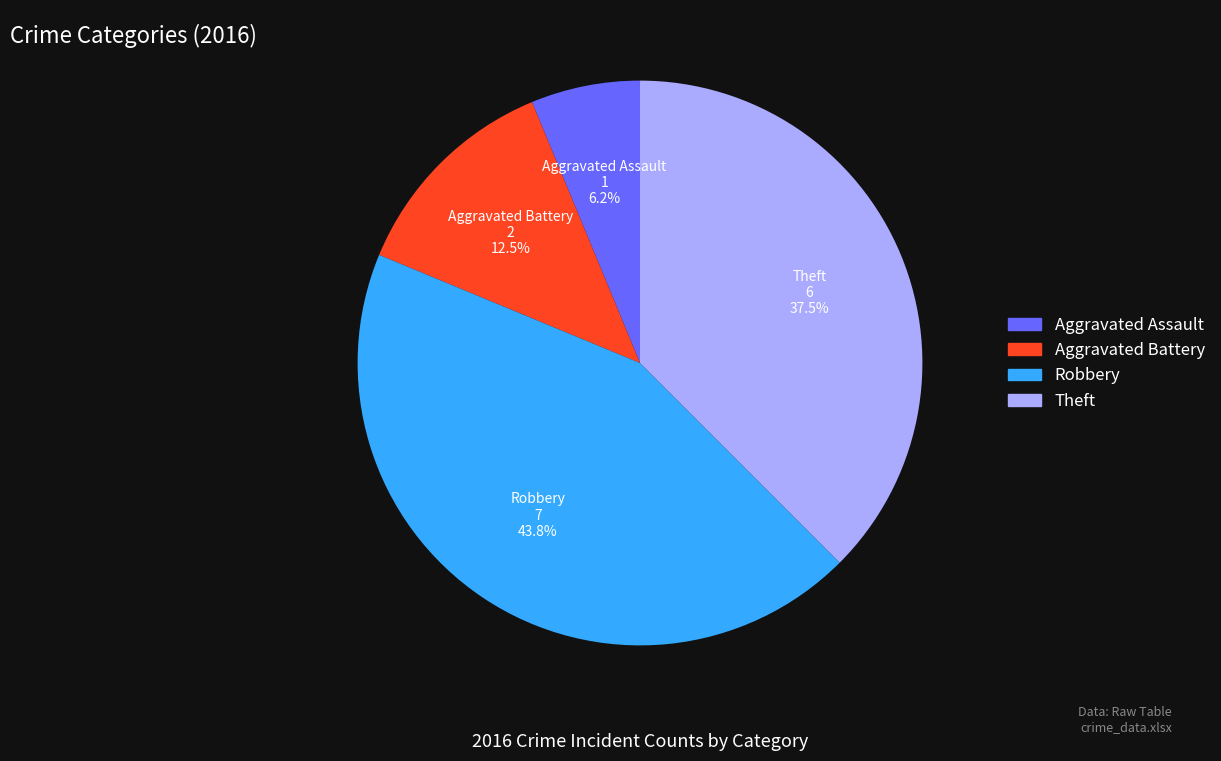

Does any single category account for the majority?

No